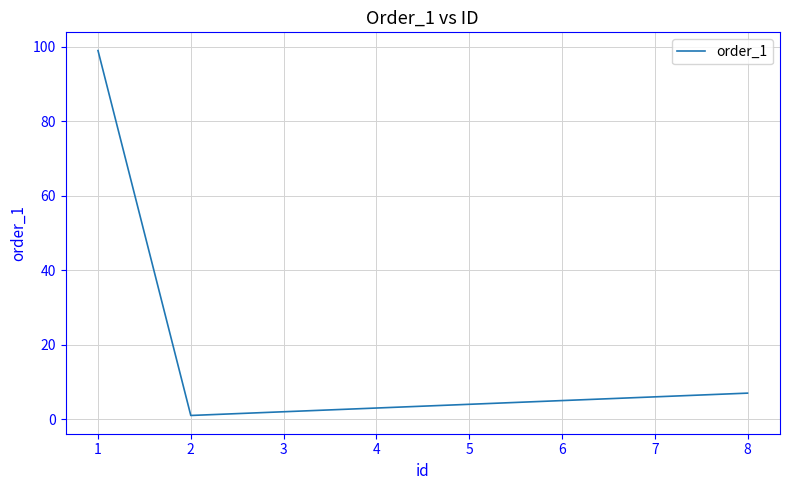

What is the change in value from 2 to 5?

+3